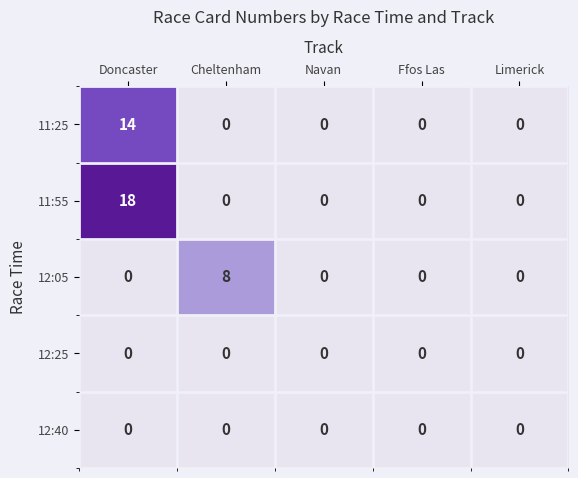

What is the maximum value for 11:25?

14